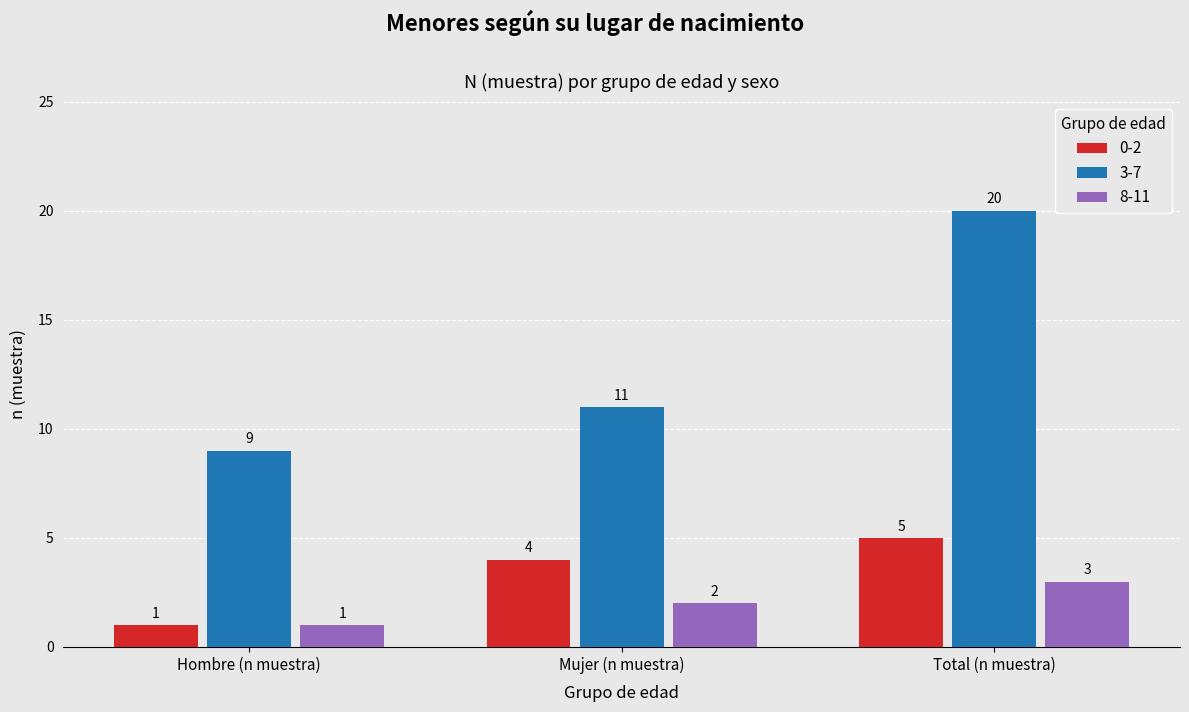

How many data points in 8-11 are less than 2?

1